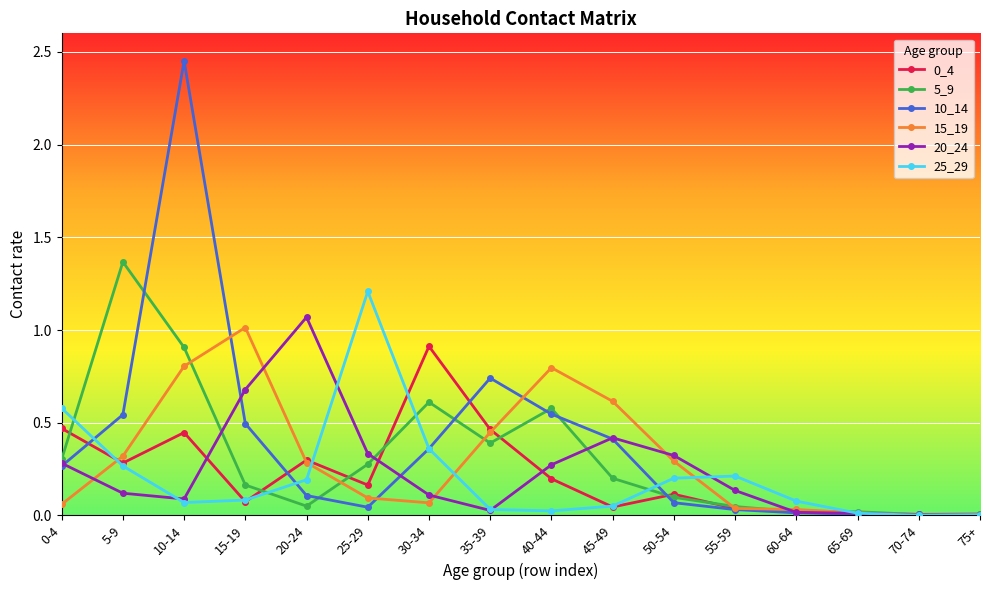

Which label corresponds to the largest value in the chart?

10-14